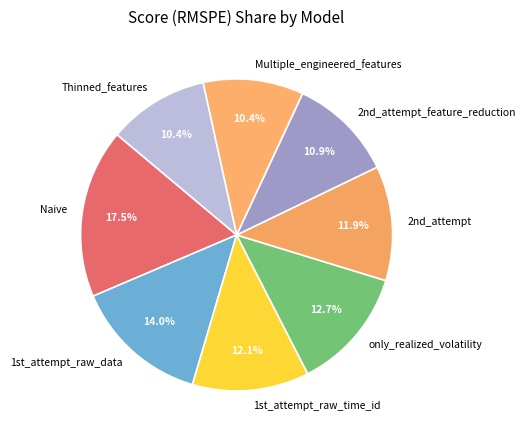

Between Thinned_features and 2nd_attempt, which is larger?

2nd_attempt